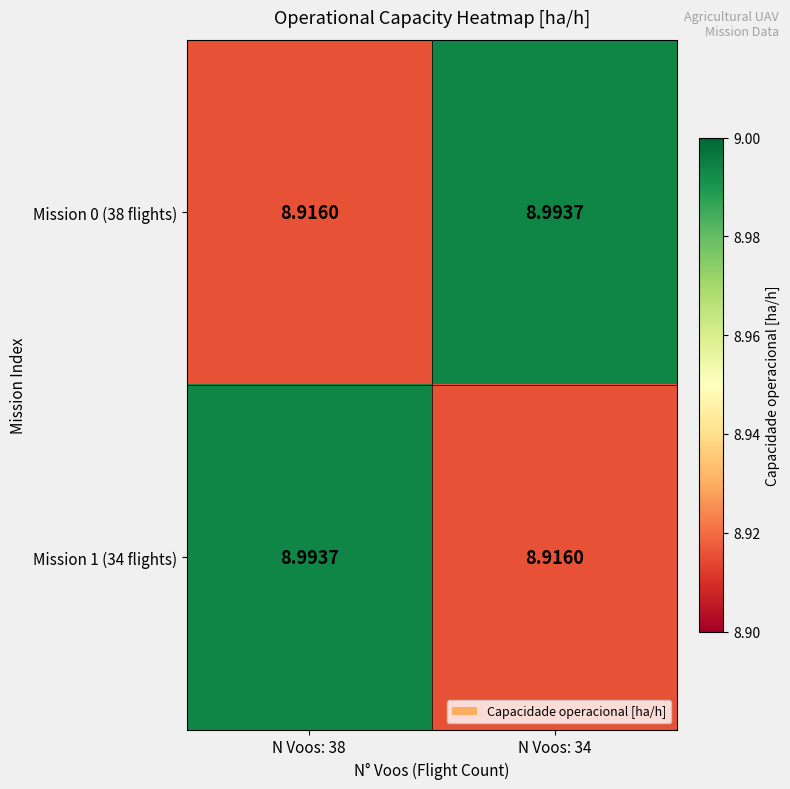

Reading left to right, list all the values displayed in this chart.

Mission 0 (38 flights): N Voos: 38=8.9	N Voos: 34=9.0
Mission 1 (34 flights): N Voos: 38=9.0	N Voos: 34=8.9